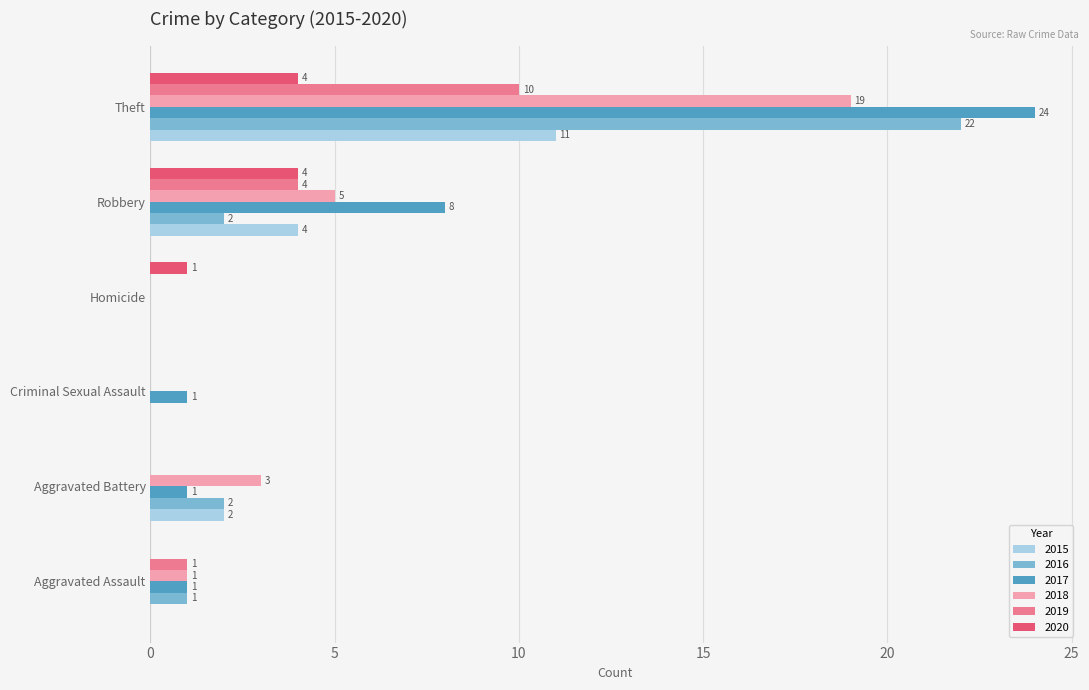

What is the sum of all 2018 values?

28